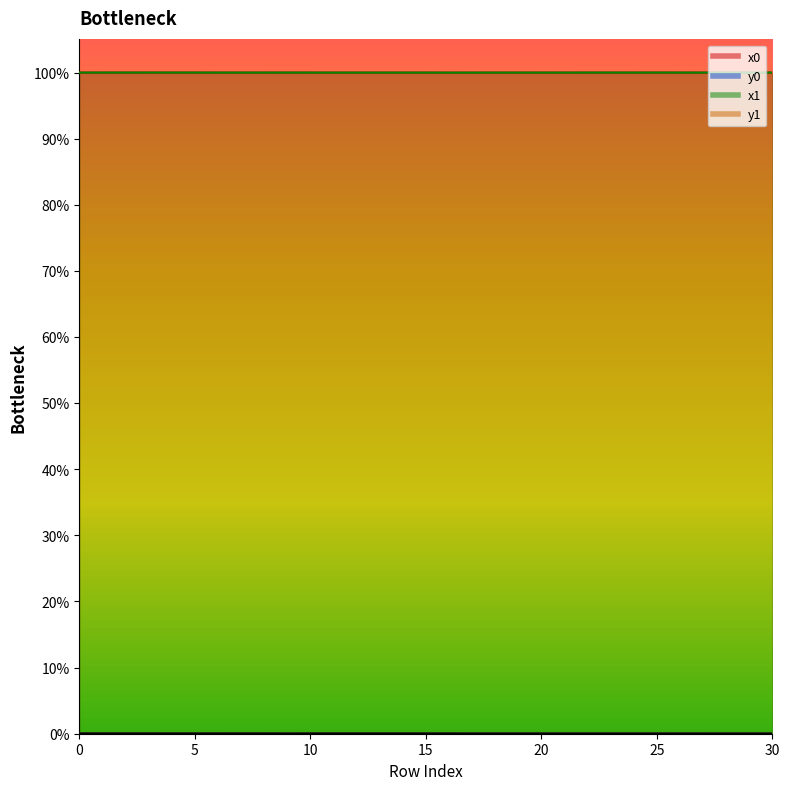

Is it true that y0 equals 0.0 at 4?

False